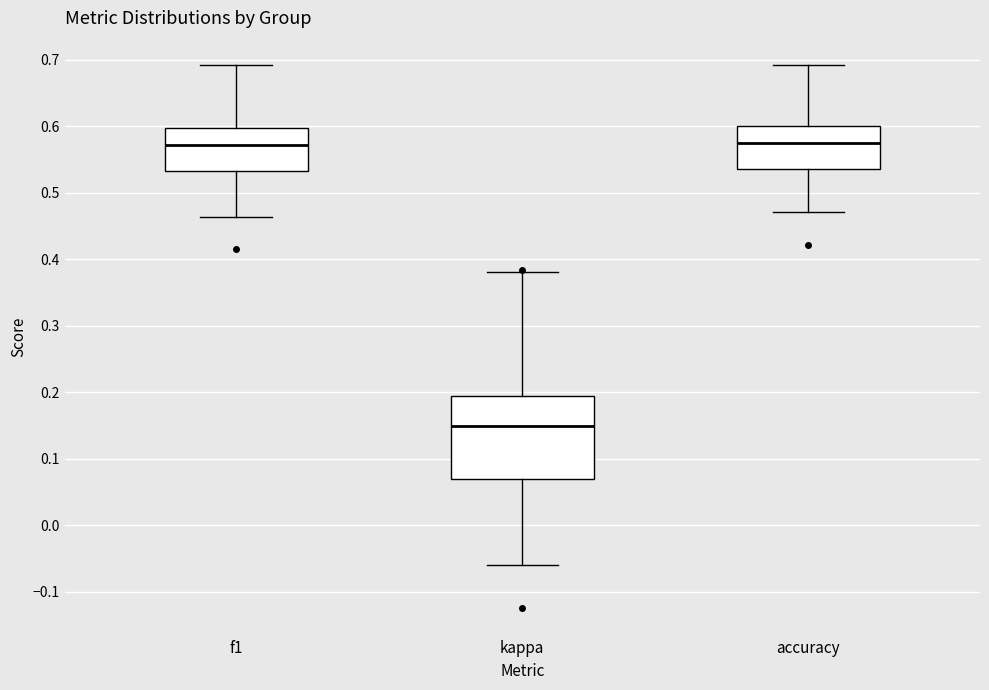

Where does the lower whisker of the box for accuracy end on the y-axis? The values are not printed on the chart, so give them approximately, as read against the axis.

0.47